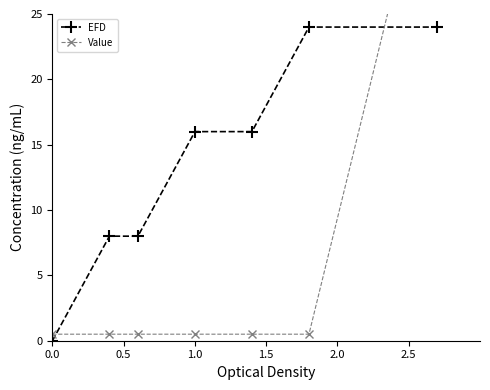

True or false: Value and EFD intersect in this chart.

True